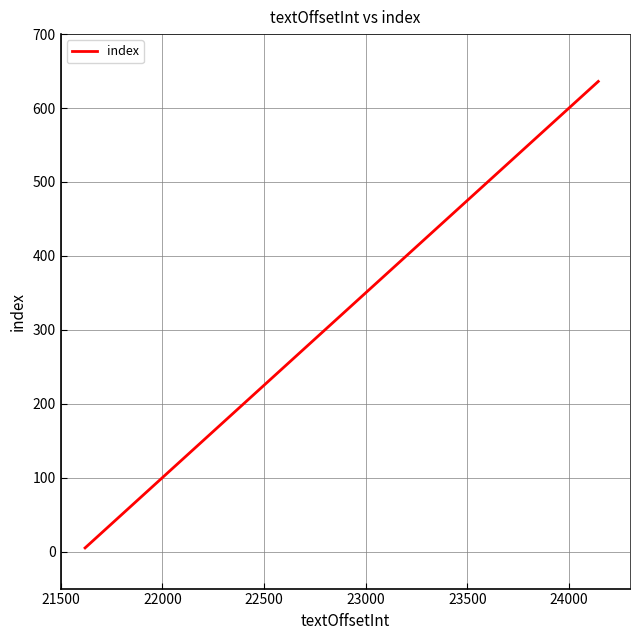

What is the greatest value displayed?

636